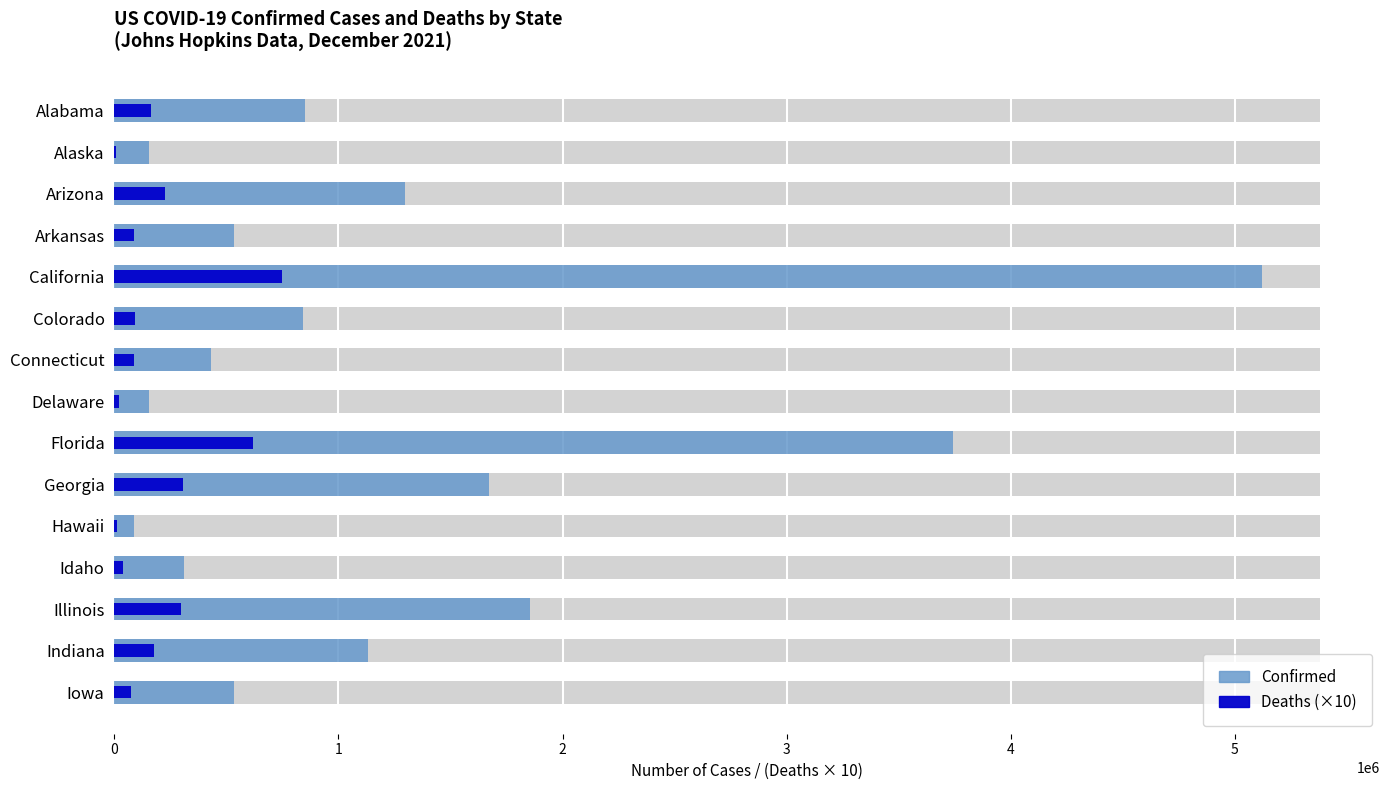

How many data points does each series have?

15